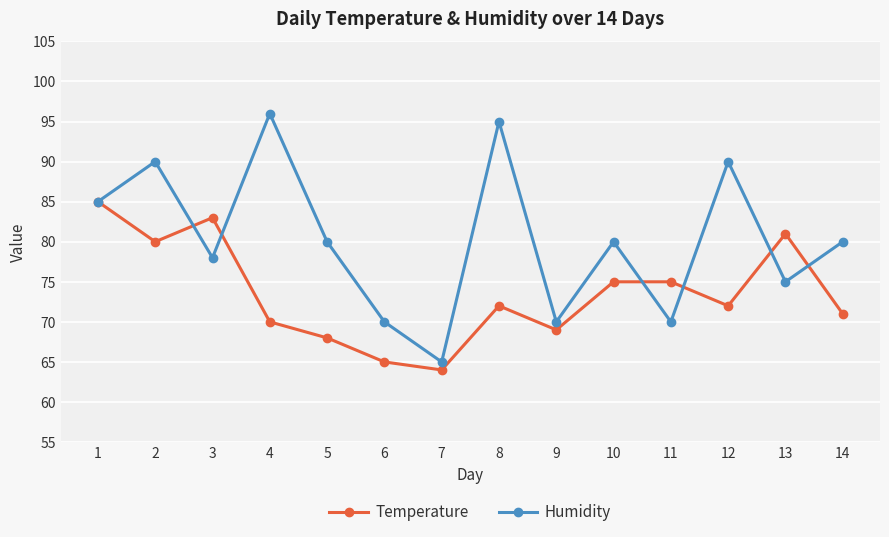

Reading left to right, transcribe all the data shown in this chart.

Temperature: 1=85	2=80	3=83	4=70	5=68	6=65	7=64	8=72	9=69	10=75	11=75	12=72	13=81	14=71
Humidity: 1=85	2=90	3=78	4=96	5=80	6=70	7=65	8=95	9=70	10=80	11=70	12=90	13=75	14=80